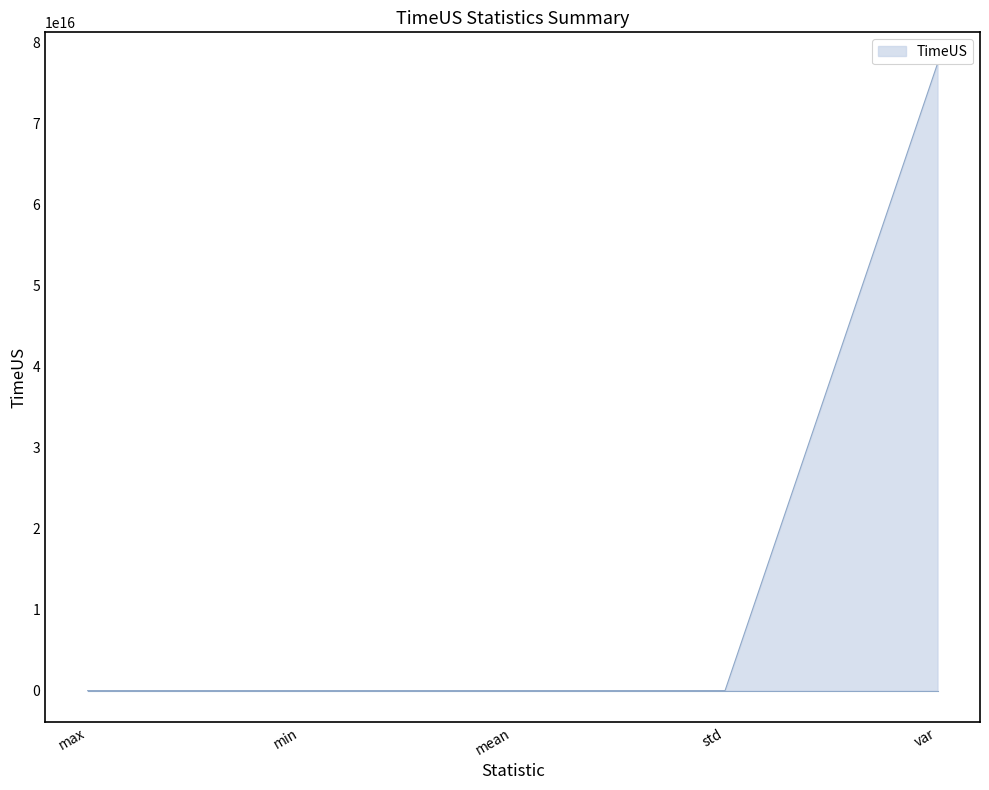

How many values exceed 499587602?

3